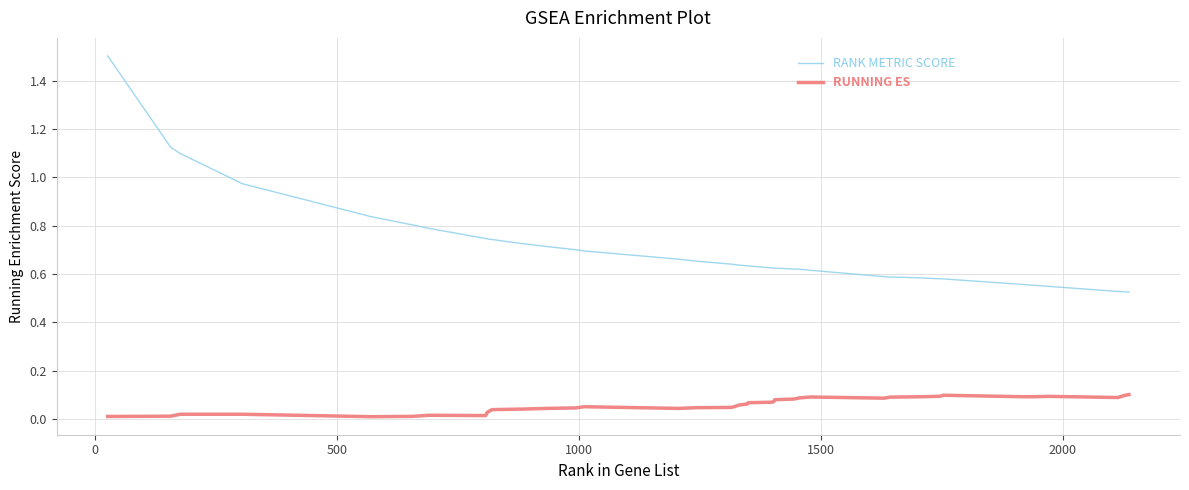

Rank the series by their maximum value, from highest to lowest.

RANK METRIC SCORE, RUNNING ES